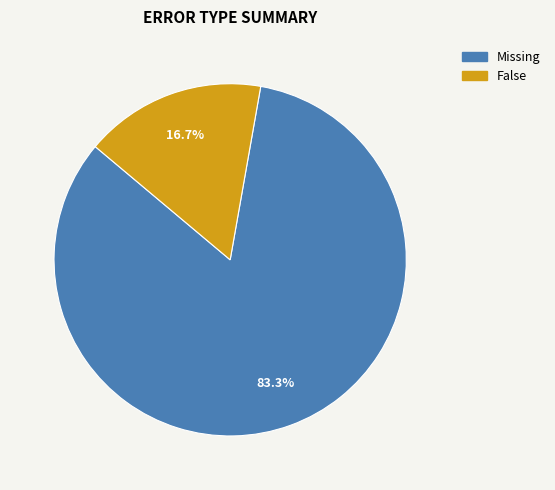

Is there a majority slice in this chart?

Yes